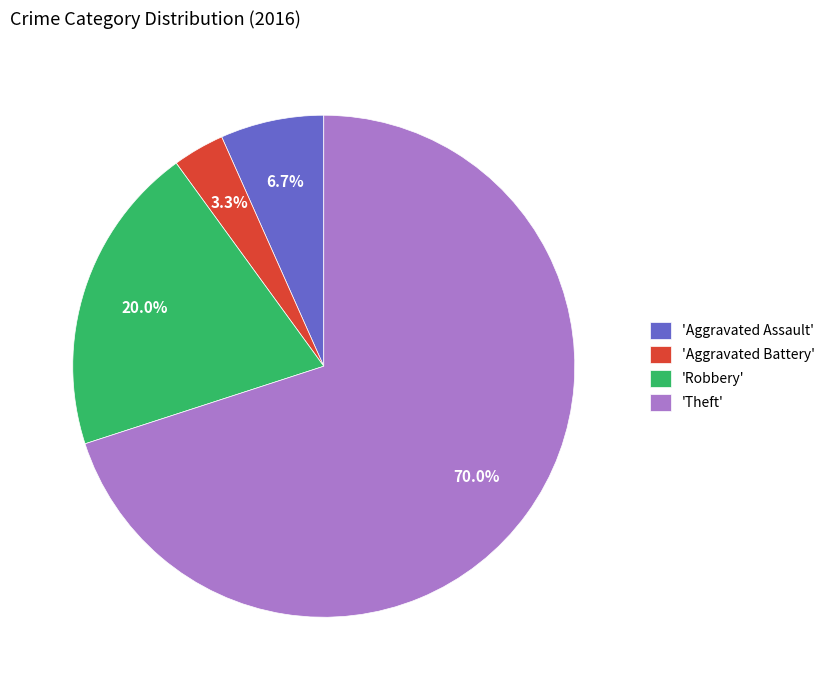

Which category has the smallest portion of the pie?

'Aggravated Battery'